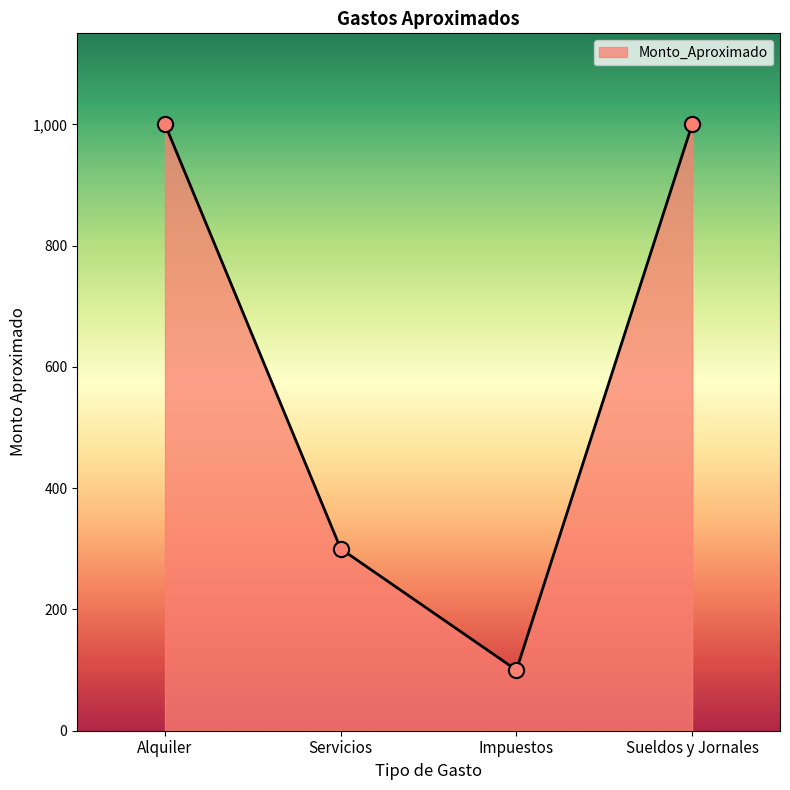

Approximately how many times larger is the value at Alquiler compared to Sueldos y Jornales?

1.0